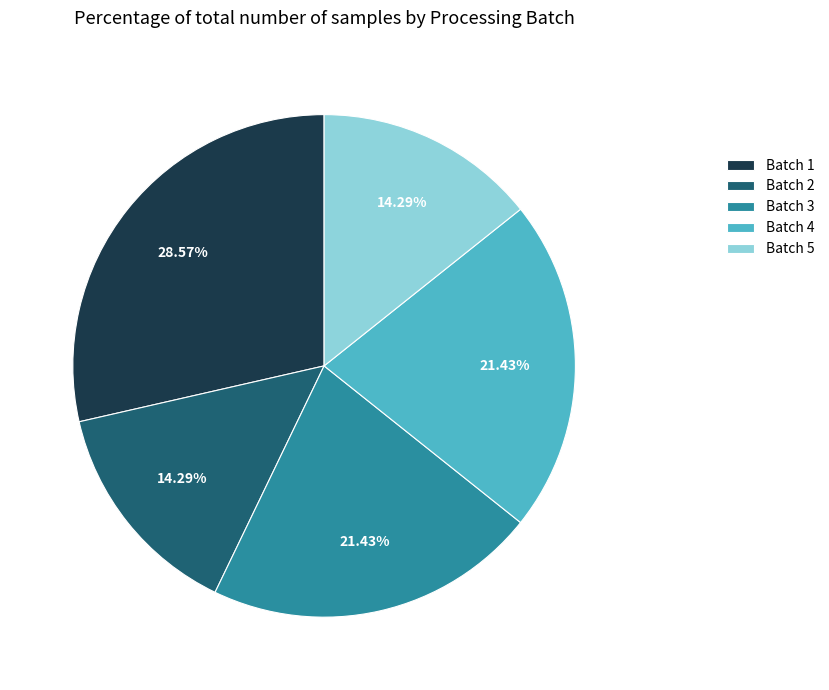

The Batch 3 slice represents 35% of the pie. True or false?

False